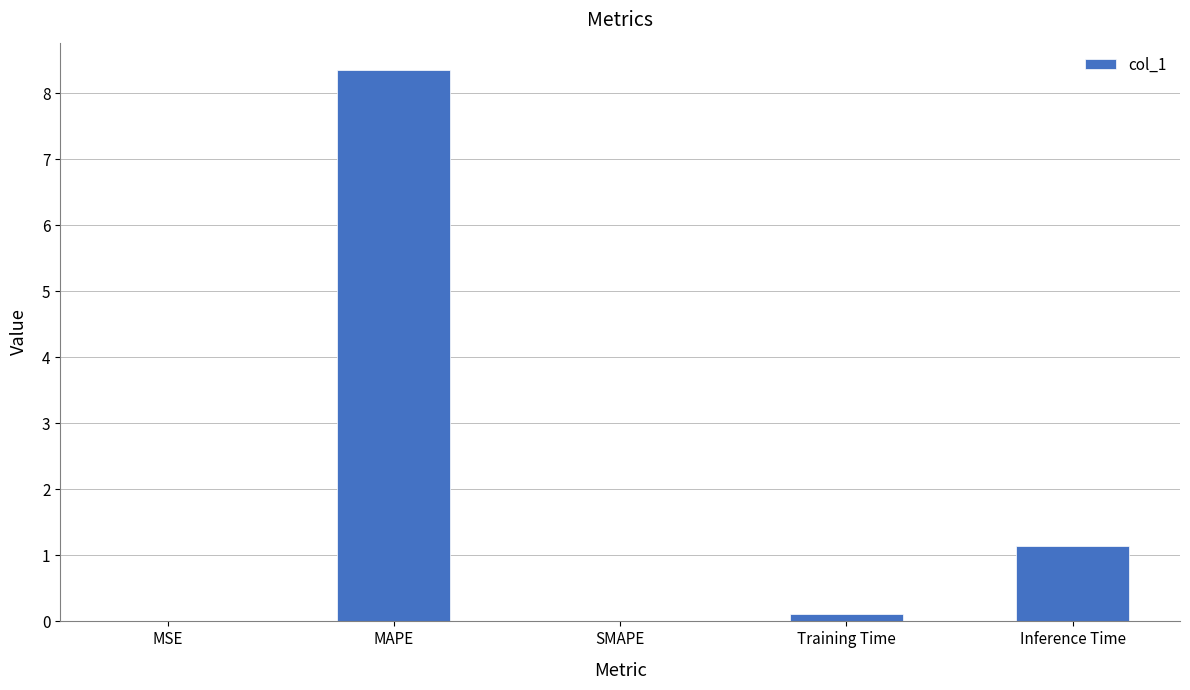

What is the change in value from MAPE to Training Time?

-8.2